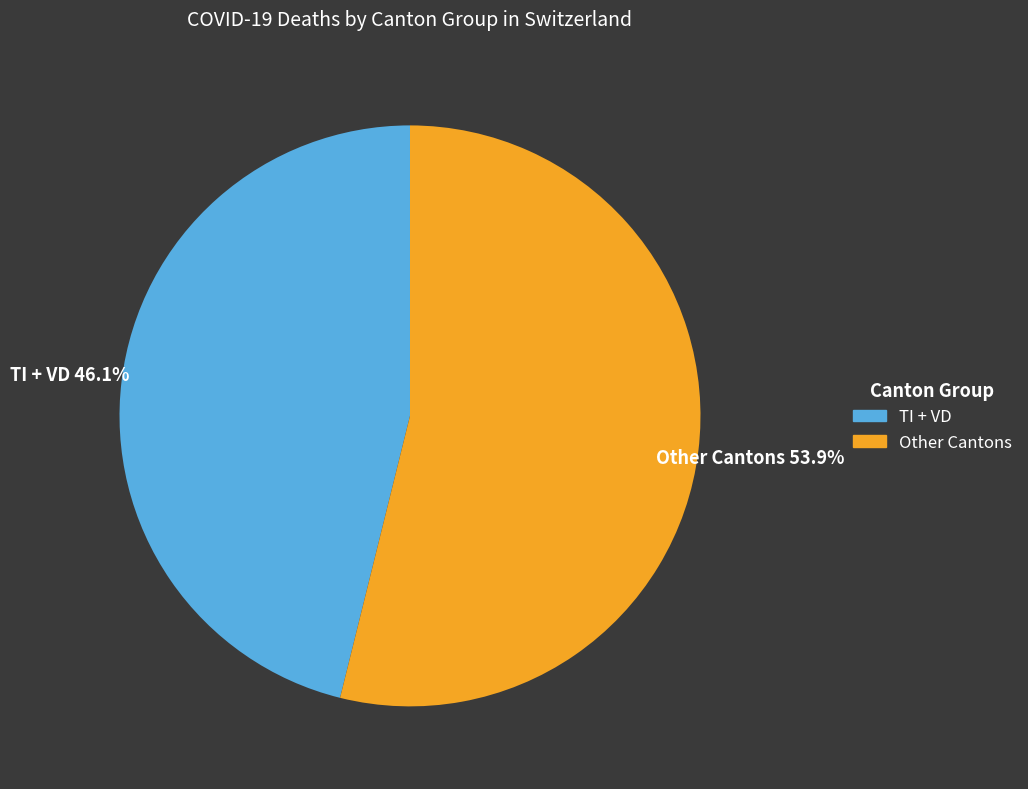

Is there a majority slice in this chart?

Yes